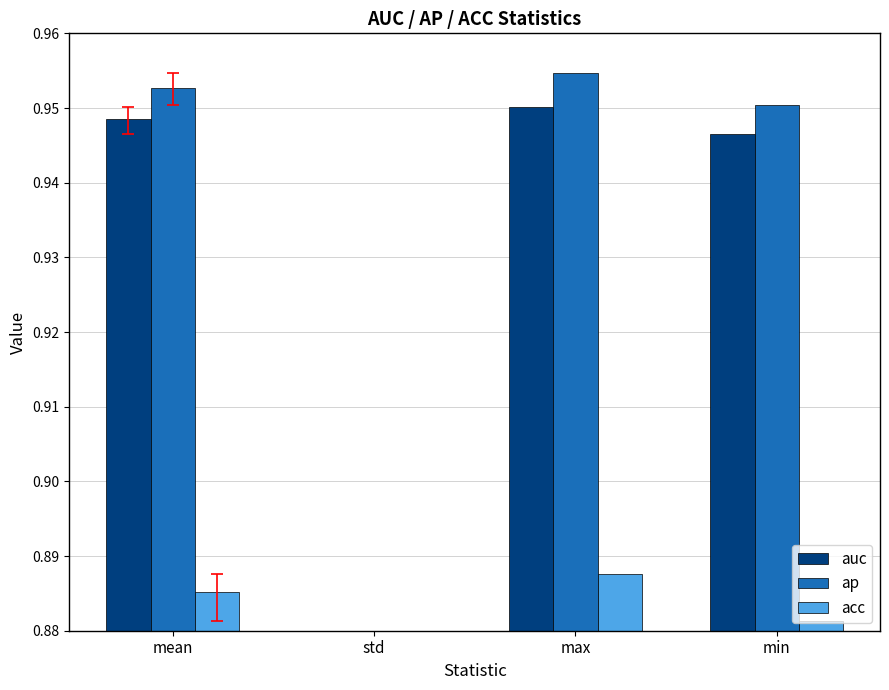

Between std and mean, which is larger?

mean